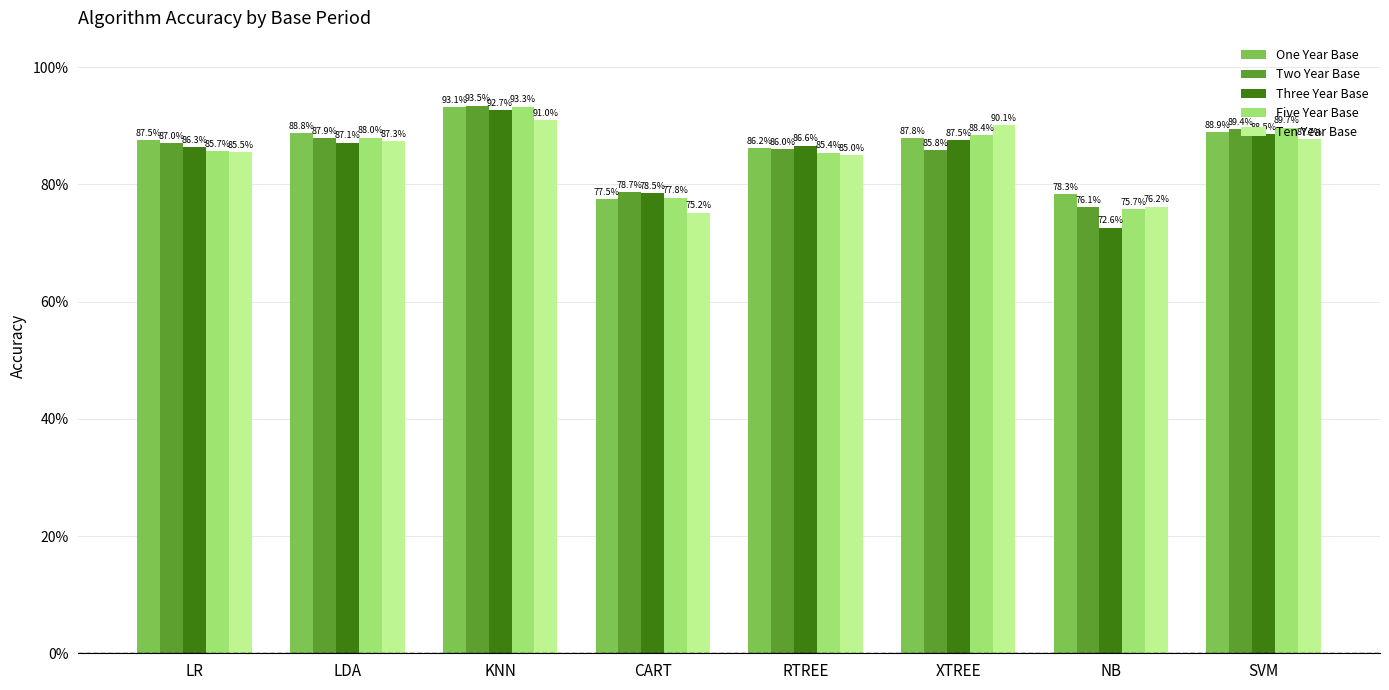

What are all the series names shown in the legend?

One Year Base, Two Year Base, Three Year Base, Five Year Base, Ten Year Base